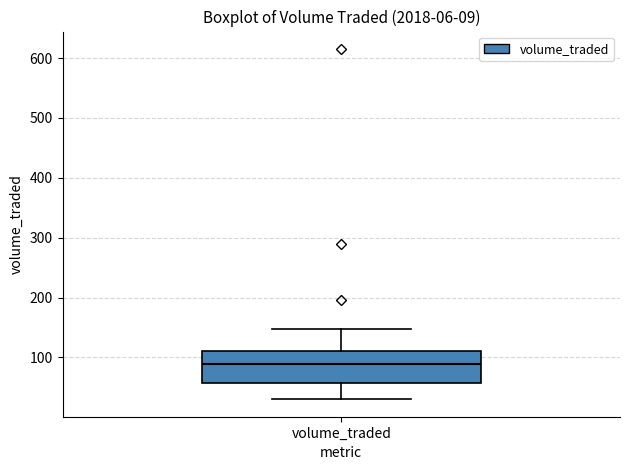

Where is the lower edge of the box for volume_traded on the y-axis? The values are not printed on the chart, so give them approximately, as read against the axis.

60